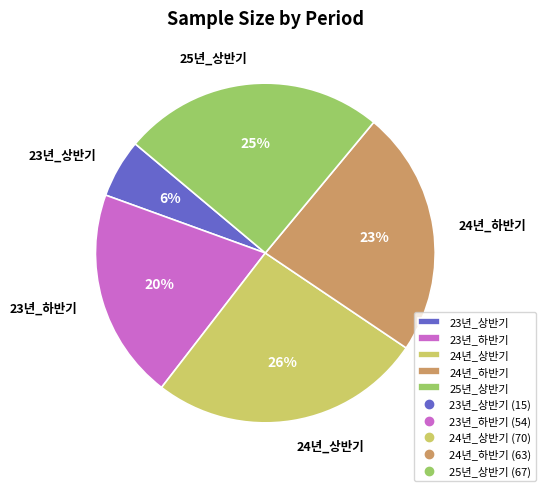

Is it true that 23년_하반기 is 20% of the pie?

True